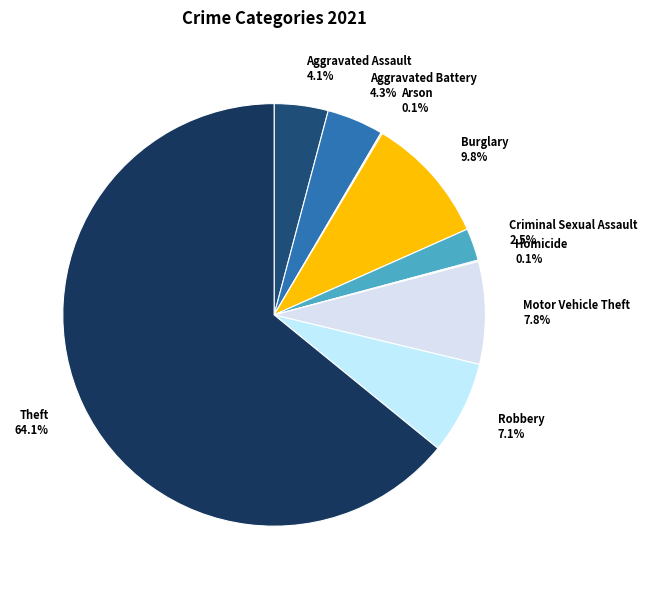

Which slice is the largest?

Theft